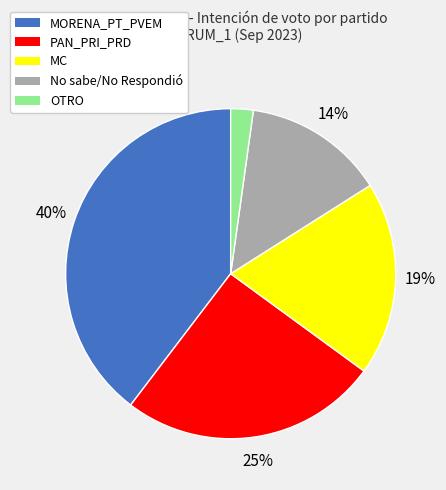

To the nearest percent, what is the difference between the No sabe/No Respondió and MC slice percentages?

5%